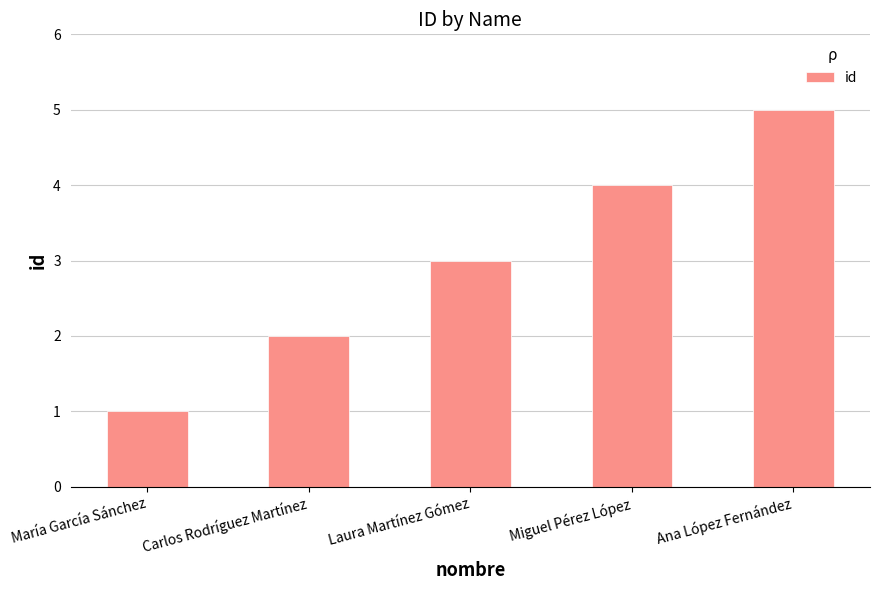

What is the minimum value shown in the chart?

1